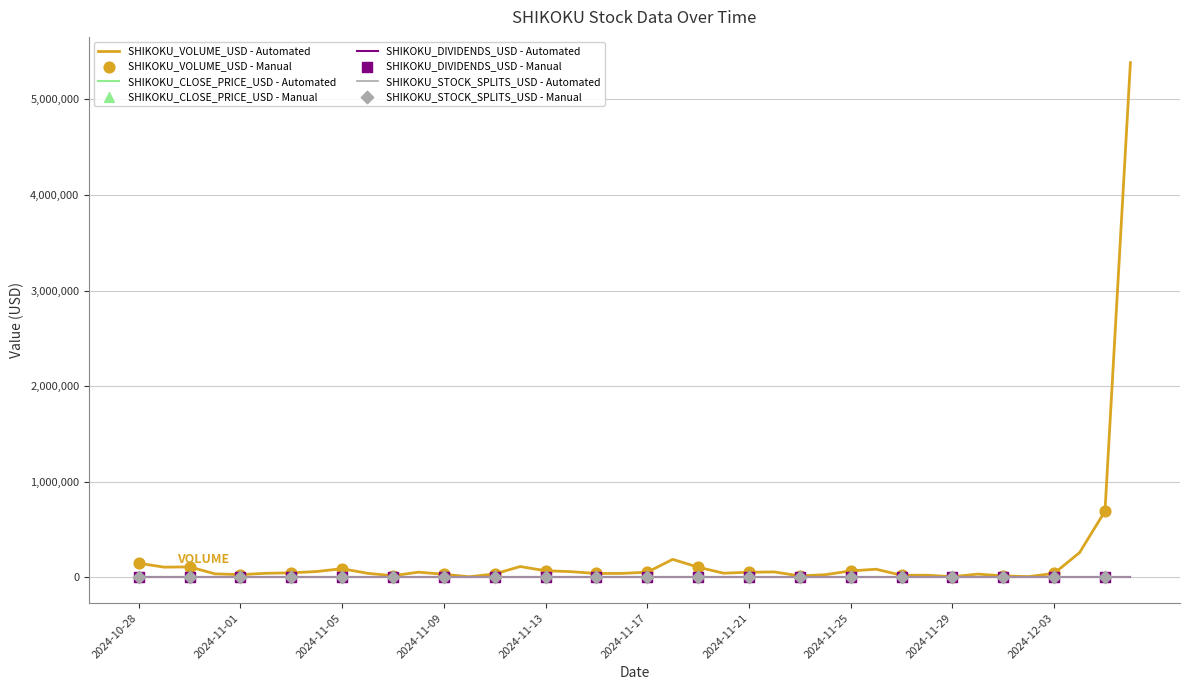

Is this an area chart (filled region under the line)?

No